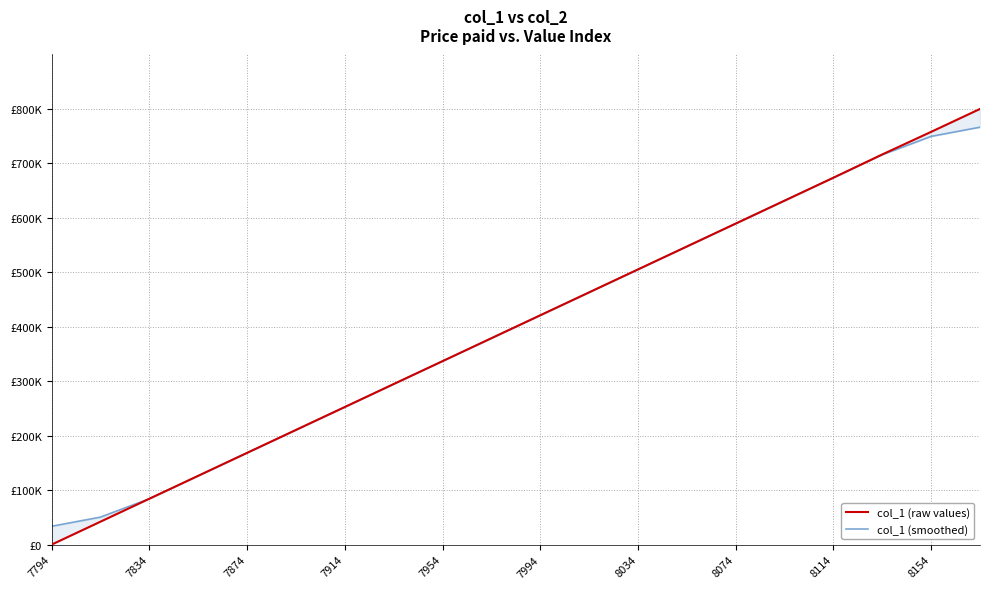

At 7914, list the series in order from smallest to largest.

col_1 (raw values), col_1 (smoothed)